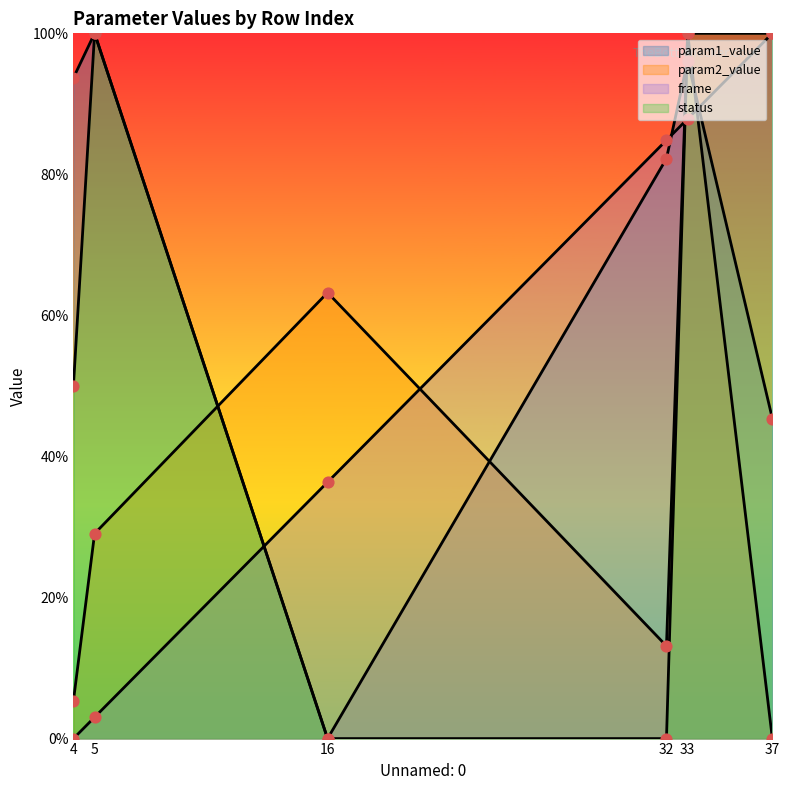

What is the total value across all series at 33?

3.8